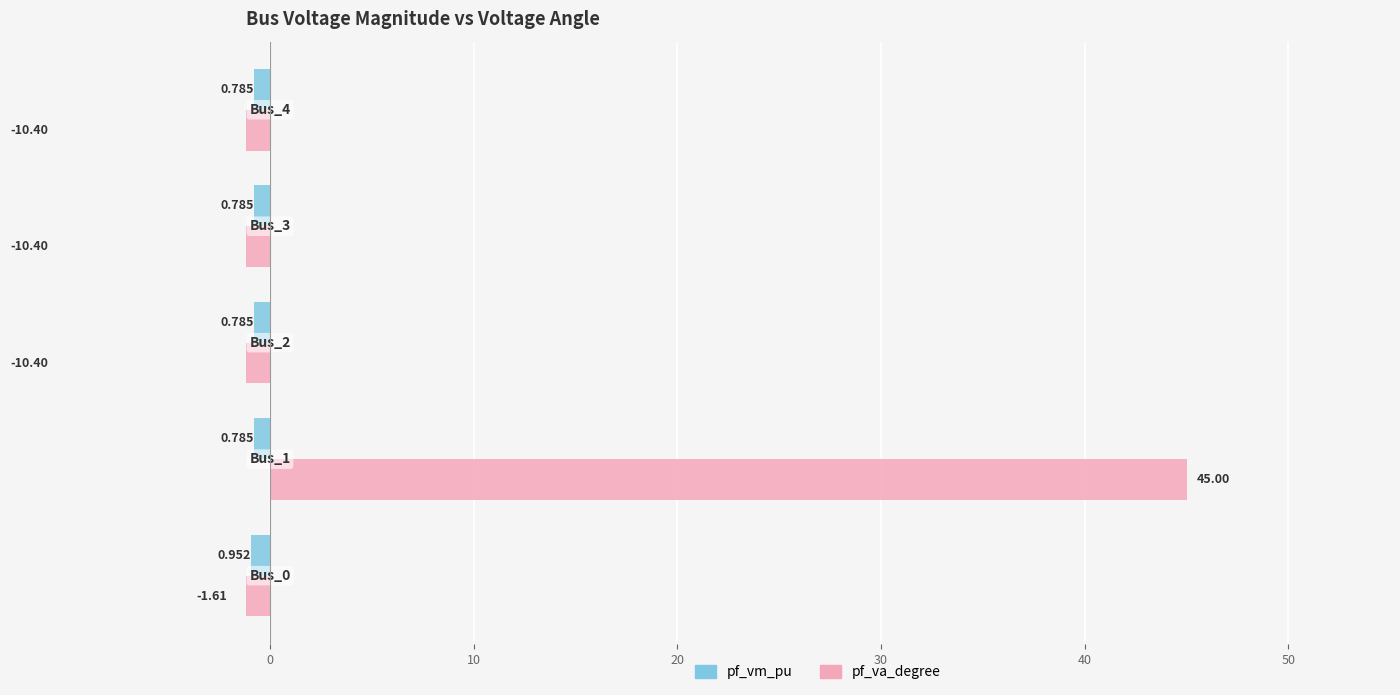

Which series has the largest total across all categories?

pf_va_degree